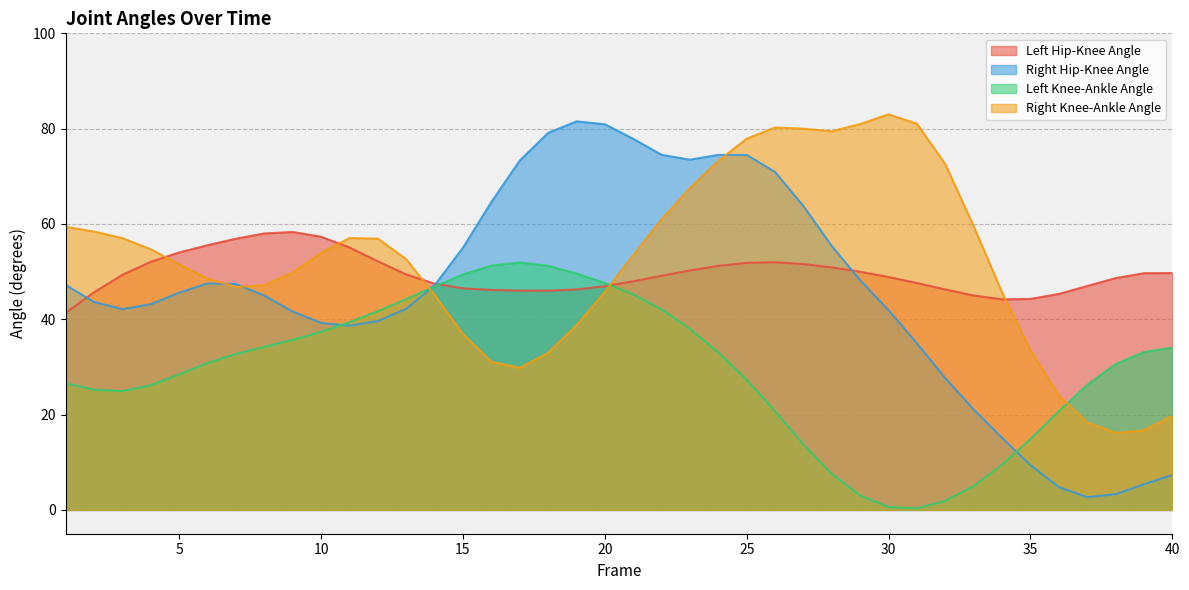

At which category is the sum across all series the highest?

24